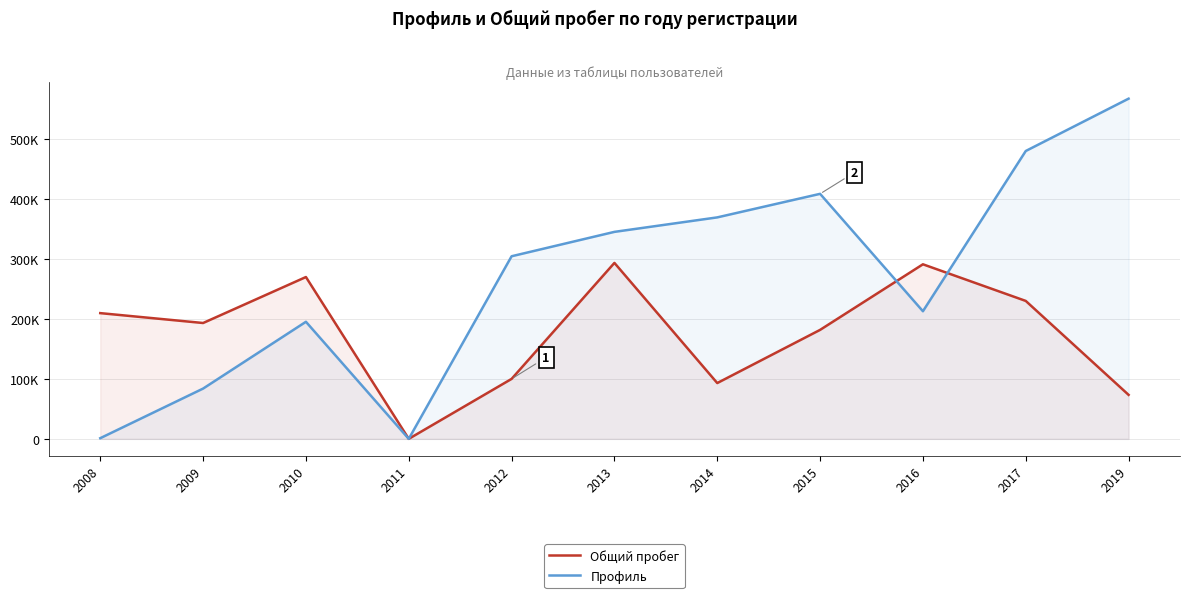

Between 2010 and 2011, which series saw the biggest shift?

Общий пробег